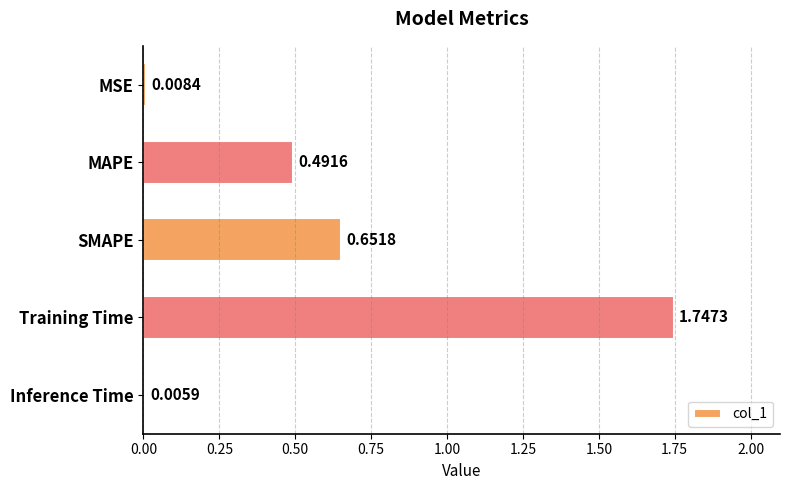

Which category has the highest value across all series?

Training Time